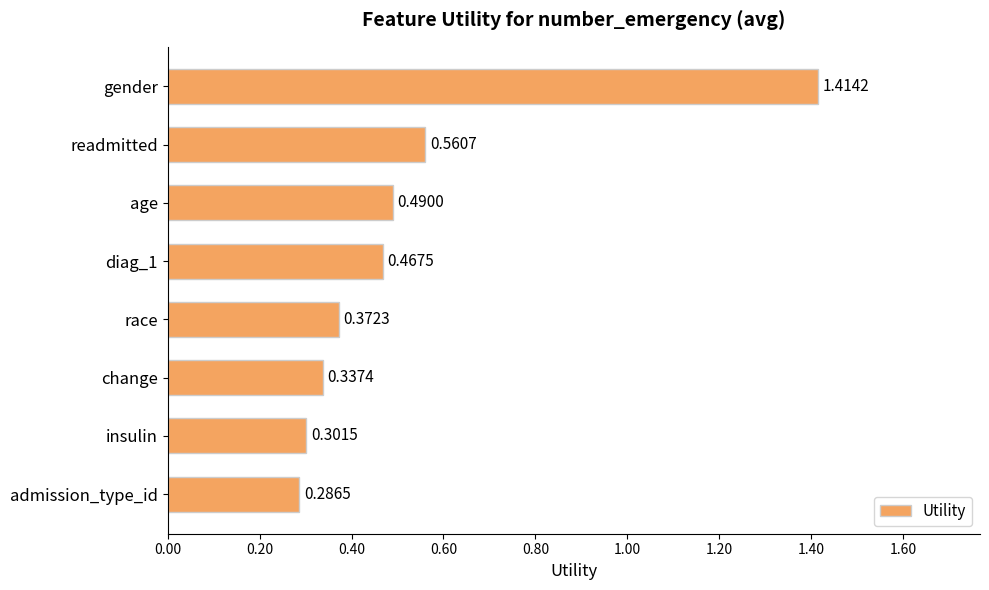

Count the values in the range 0 to 1.

7